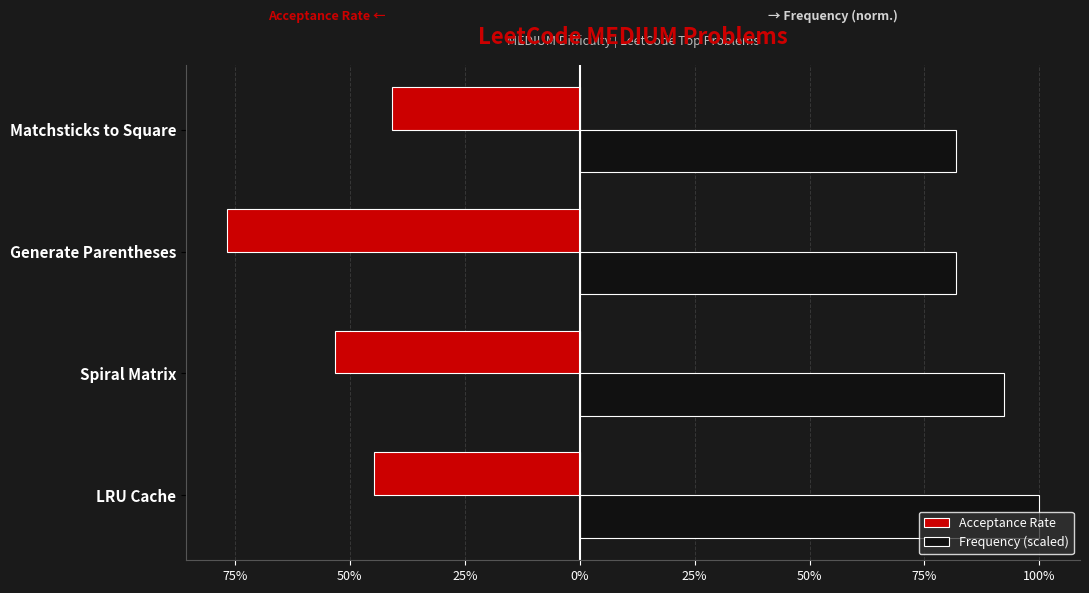

What are all the series names shown in the legend?

Acceptance Rate, Frequency (scaled)